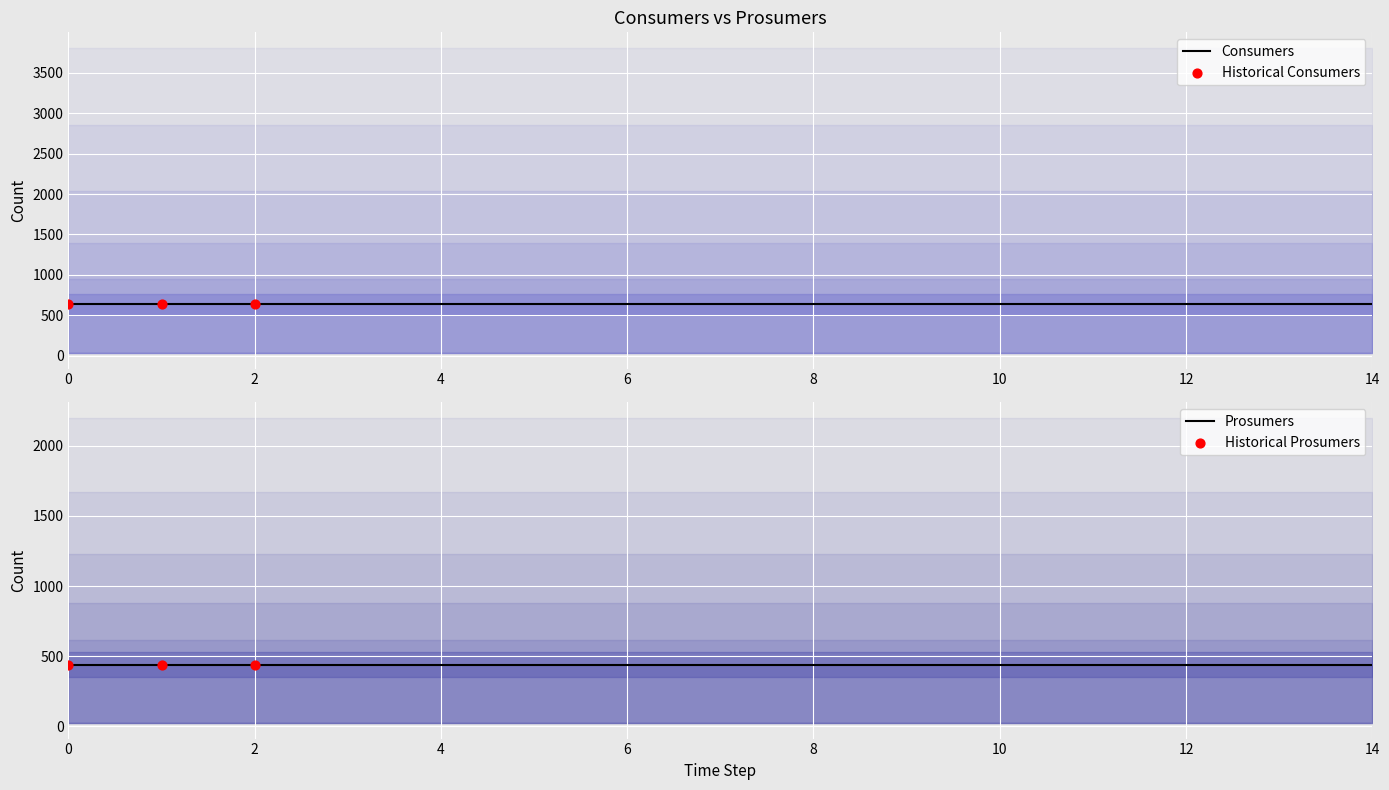

At how many categories does at least one series exceed 626?

15